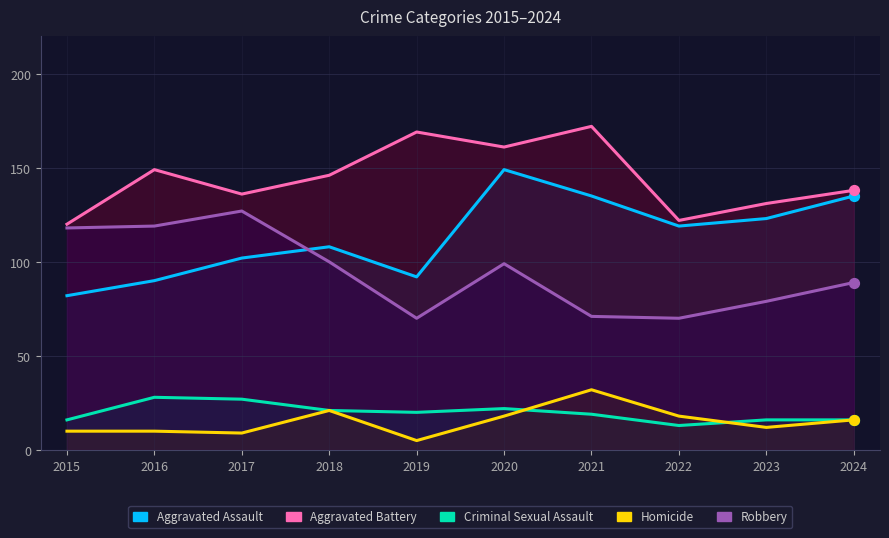

What is the total value across all series at 2021?

429